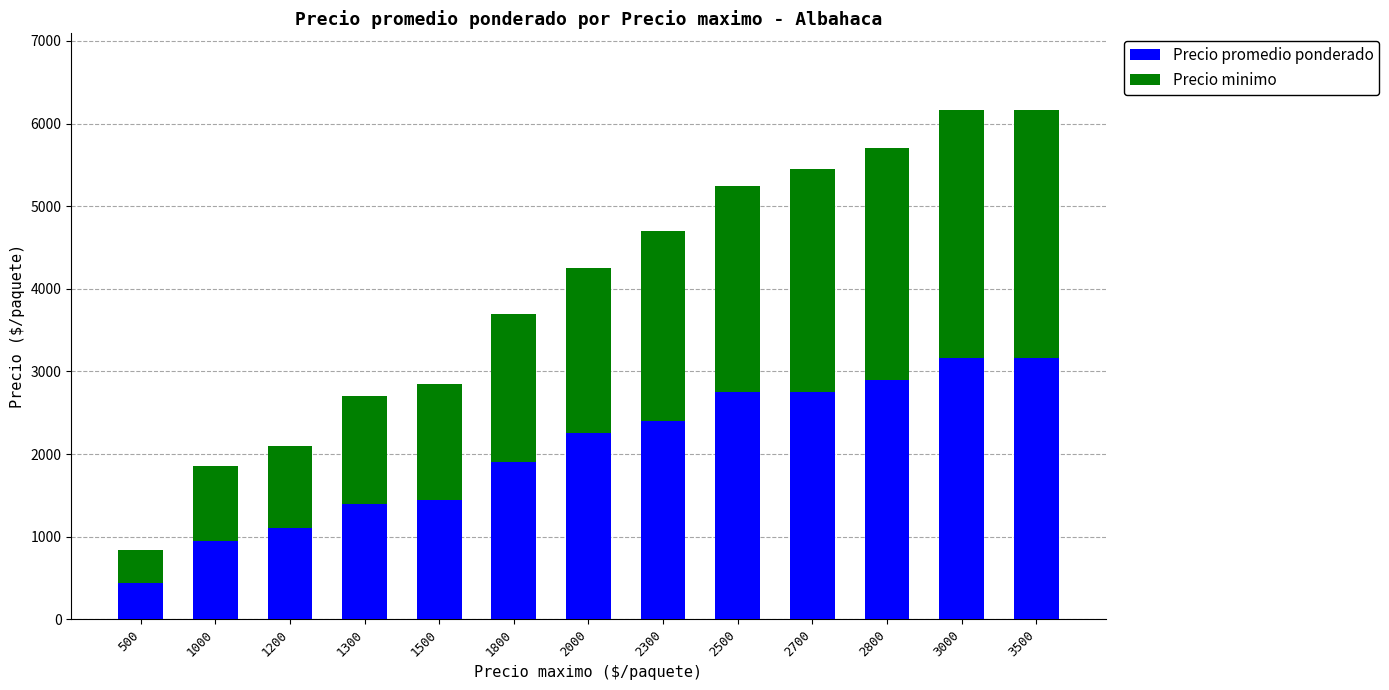

What is the maximum value for Precio promedio ponderado?

3167